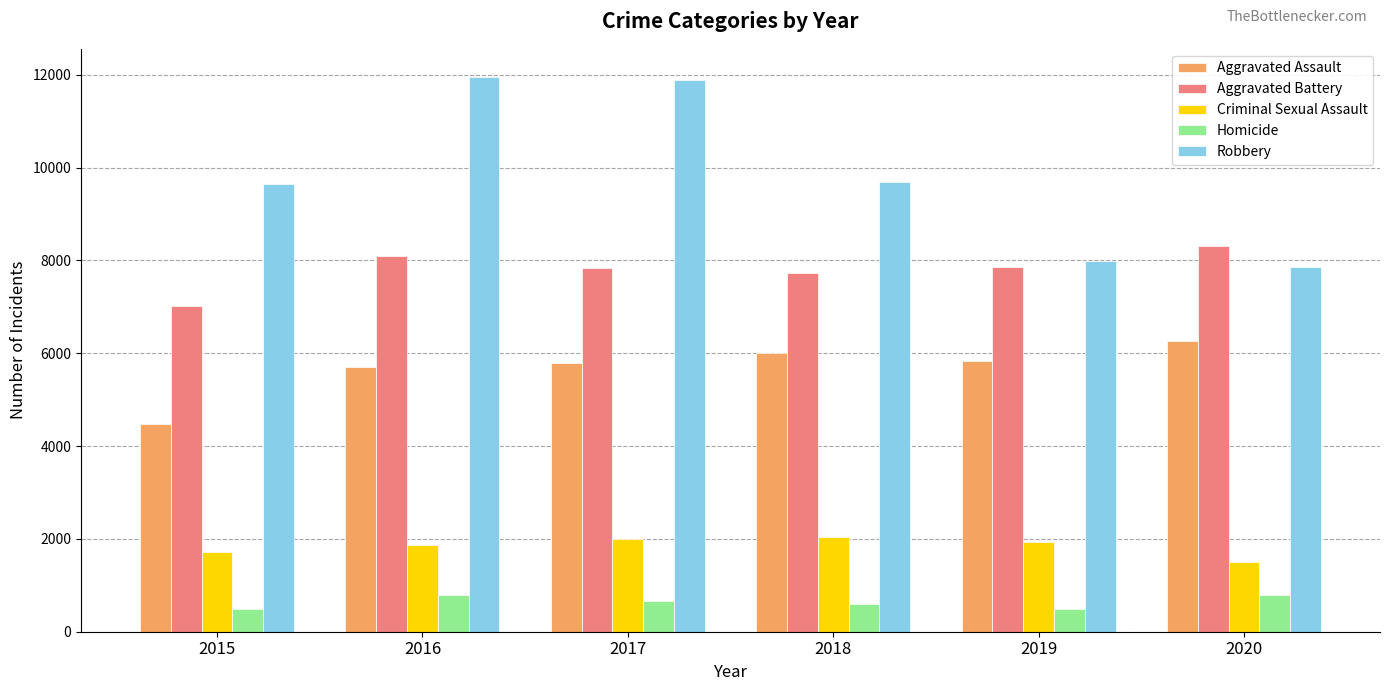

At which label does Aggravated Battery reach its minimum?

2015